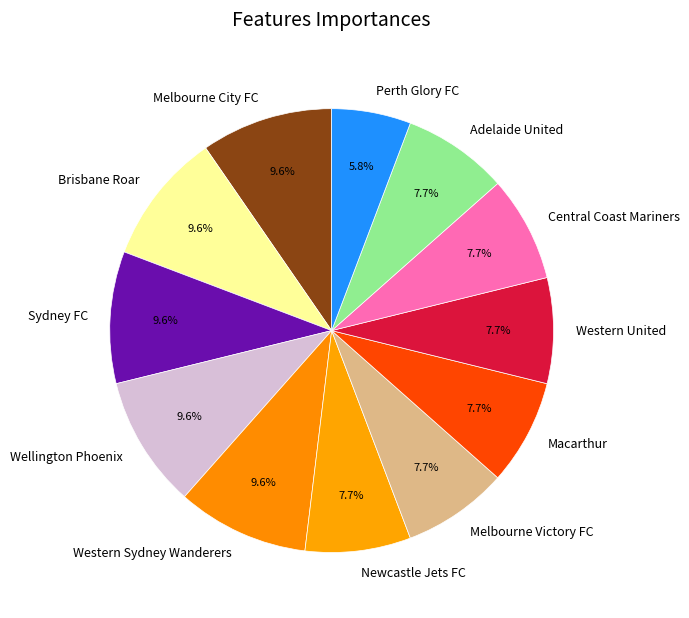

Is there a majority slice in this chart?

No